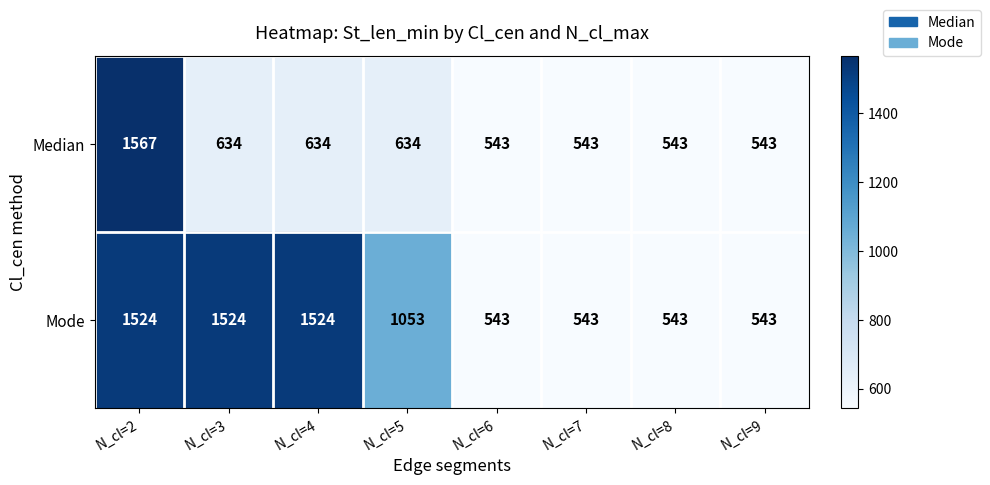

At which category is the sum across all series the highest?

N_cl=2